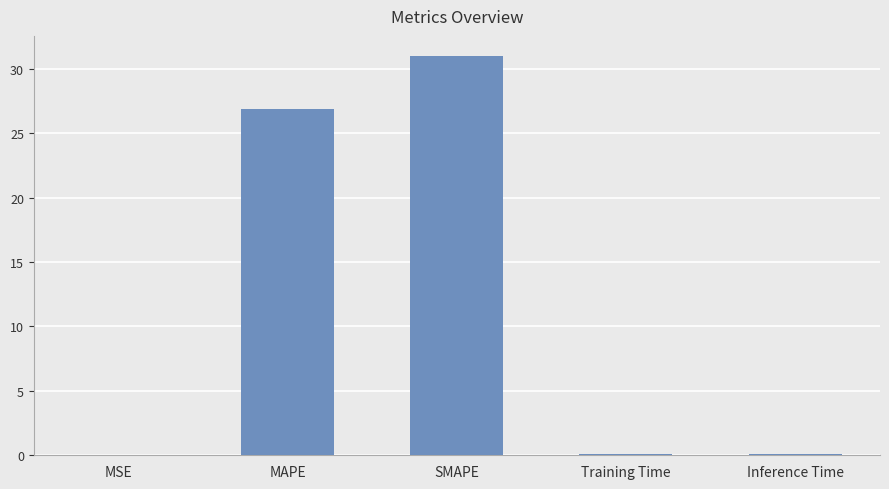

The chart shows a value of 26.8 at MAPE. True or false?

True